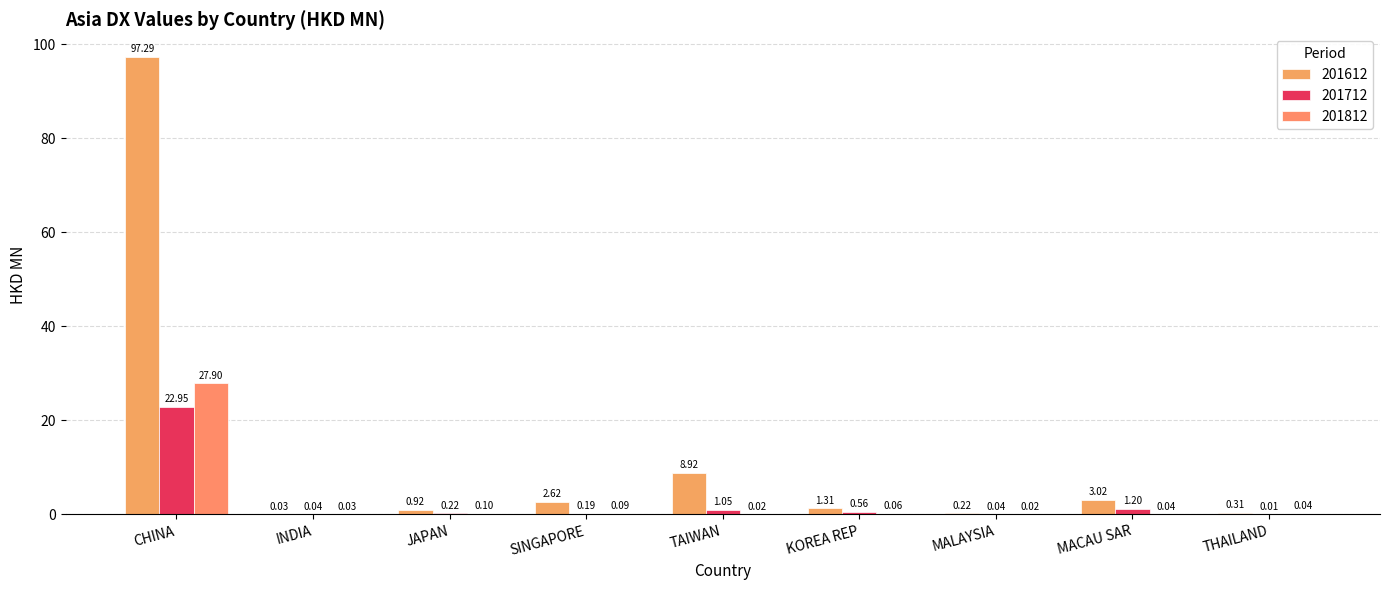

What is the sum of the 201812 values at TAIWAN and SINGAPORE?

0.1